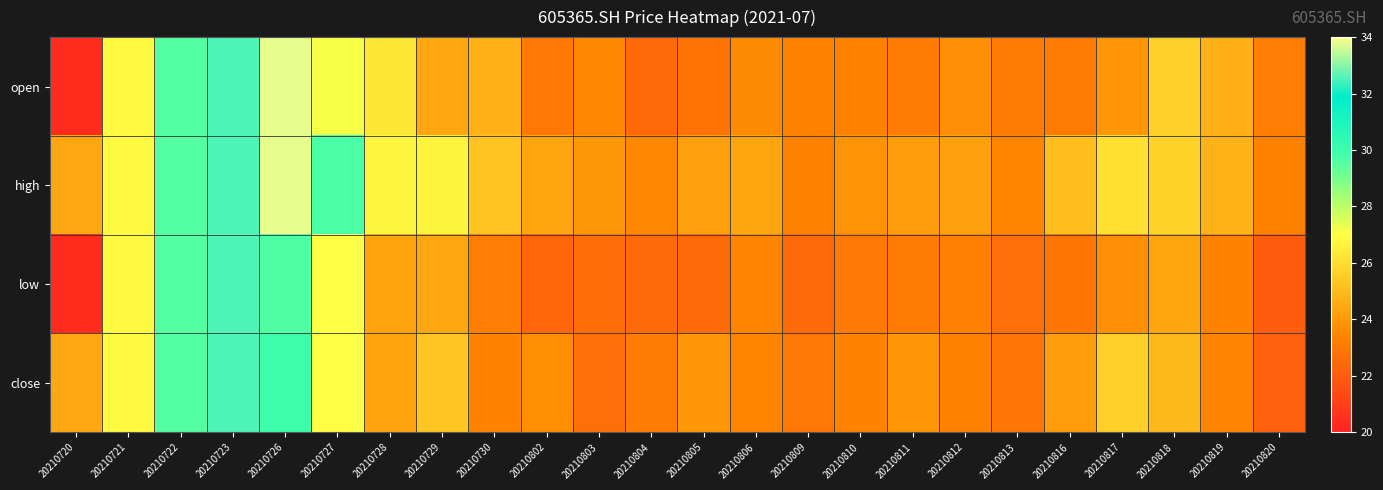

What is the greatest value displayed?

33.8